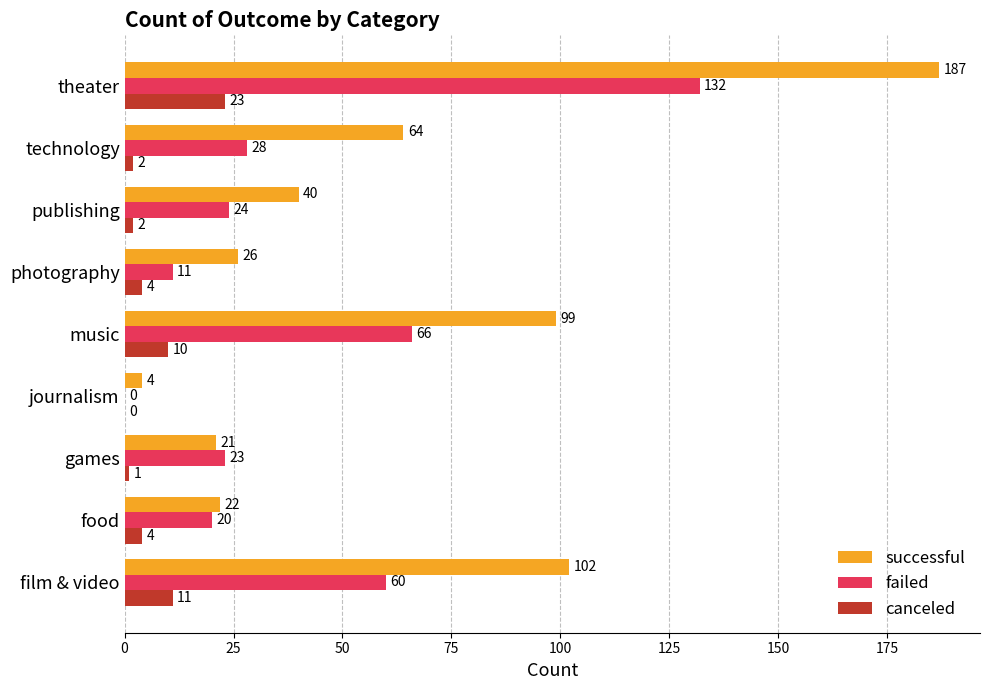

What is the total value across all series at journalism?

4